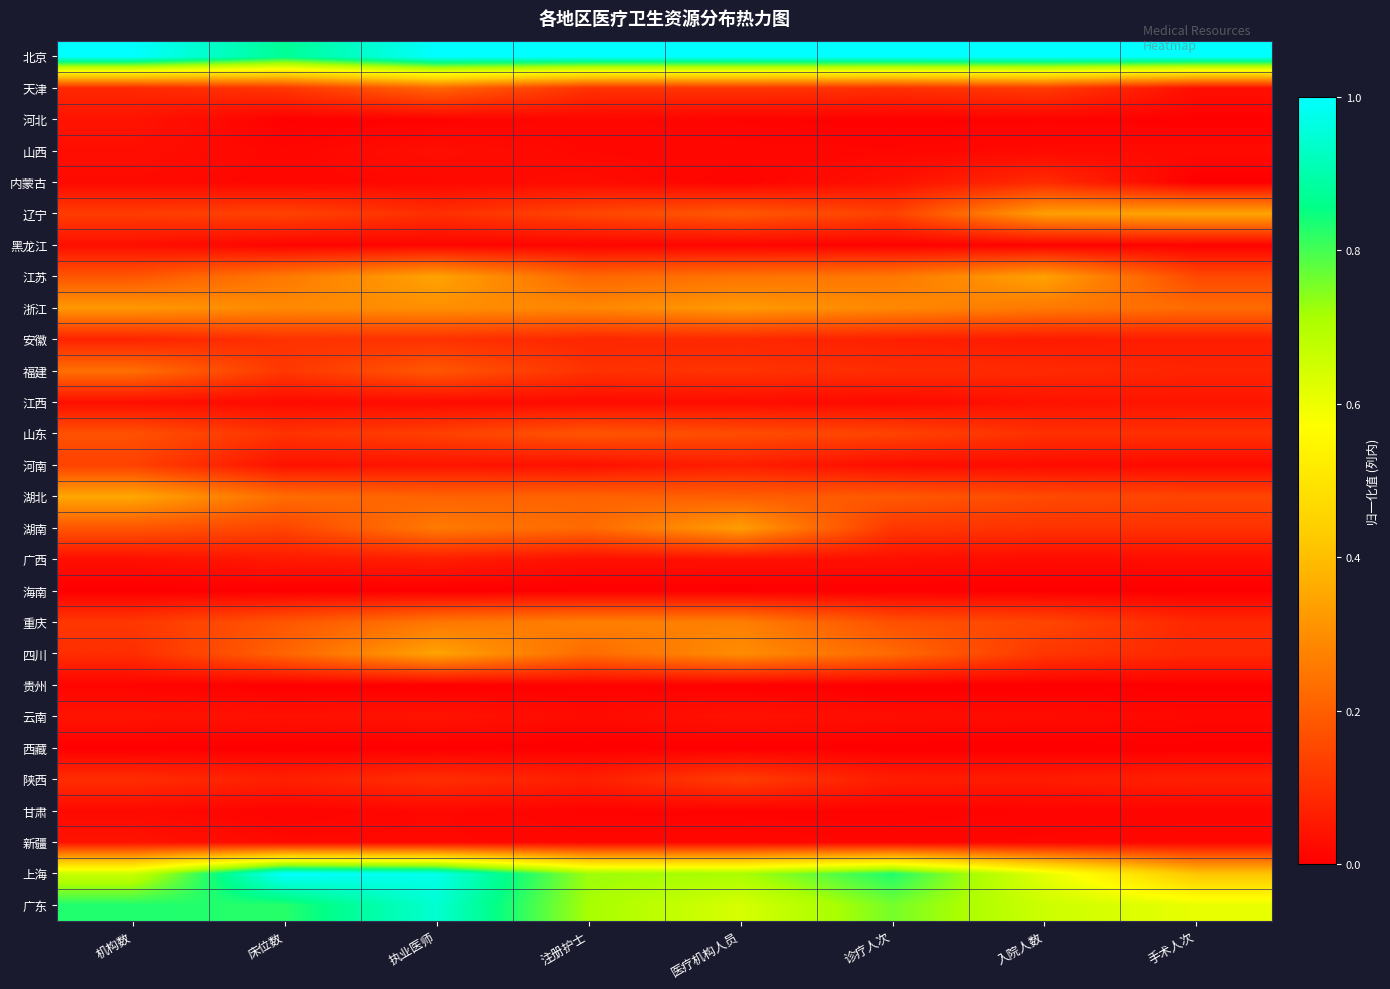

Reading left to right, what are all the values shown in this chart?

北京: 机构数=1.0	床位数=0.9	执业医师=1.0	注册护士=1.0	医疗机构人员=1.0	诊疗人次=1.0	入院人数=1.0	手术人次=1.0
天津: 机构数=0.1	床位数=0.1	执业医师=0.2	注册护士=0.1	医疗机构人员=0.1	诊疗人次=0.1	入院人数=0.1	手术人次=0.0
河北: 机构数=0.0	床位数=0.0	执业医师=0.0	注册护士=0.0	医疗机构人员=0.0	诊疗人次=0.0	入院人数=0.0	手术人次=0.0
山西: 机构数=0.0	床位数=0.0	执业医师=0.0	注册护士=0.0	医疗机构人员=0.0	诊疗人次=0.0	入院人数=0.0	手术人次=0.0
内蒙古: 机构数=0.0	床位数=0.0	执业医师=0.0	注册护士=0.0	医疗机构人员=0.0	诊疗人次=0.0	入院人数=0.1	手术人次=0.0
辽宁: 机构数=0.1	床位数=0.1	执业医师=0.1	注册护士=0.1	医疗机构人员=0.2	诊疗人次=0.1	入院人数=0.3	手术人次=0.3
黑龙江: 机构数=0.0	床位数=0.0	执业医师=0.0	注册护士=0.0	医疗机构人员=0.0	诊疗人次=0.0	入院人数=0.0	手术人次=0.0
江苏: 机构数=0.2	床位数=0.3	执业医师=0.3	注册护士=0.2	医疗机构人员=0.2	诊疗人次=0.3	入院人数=0.3	手术人次=0.2
浙江: 机构数=0.3	床位数=0.3	执业医师=0.3	注册护士=0.3	医疗机构人员=0.3	诊疗人次=0.3	入院人数=0.3	手术人次=0.2
安徽: 机构数=0.1	床位数=0.1	执业医师=0.1	注册护士=0.1	医疗机构人员=0.1	诊疗人次=0.1	入院人数=0.1	手术人次=0.1
福建: 机构数=0.2	床位数=0.1	执业医师=0.2	注册护士=0.1	医疗机构人员=0.1	诊疗人次=0.1	入院人数=0.1	手术人次=0.1
江西: 机构数=0.0	床位数=0.0	执业医师=0.0	注册护士=0.0	医疗机构人员=0.0	诊疗人次=0.0	入院人数=0.0	手术人次=0.0
山东: 机构数=0.2	床位数=0.1	执业医师=0.1	注册护士=0.2	医疗机构人员=0.2	诊疗人次=0.1	入院人数=0.1	手术人次=0.1
河南: 机构数=0.1	床位数=0.0	执业医师=0.0	注册护士=0.0	医疗机构人员=0.1	诊疗人次=0.0	入院人数=0.0	手术人次=0.0
湖北: 机构数=0.4	床位数=0.2	执业医师=0.2	注册护士=0.2	医疗机构人员=0.2	诊疗人次=0.2	入院人数=0.2	手术人次=0.1
湖南: 机构数=0.2	床位数=0.1	执业医师=0.3	注册护士=0.2	医疗机构人员=0.3	诊疗人次=0.1	入院人数=0.1	手术人次=0.1
广西: 机构数=0.0	床位数=0.1	执业医师=0.1	注册护士=0.0	医疗机构人员=0.0	诊疗人次=0.0	入院人数=0.0	手术人次=0.0
海南: 机构数=0.0	床位数=0.0	执业医师=0.0	注册护士=0.0	医疗机构人员=0.0	诊疗人次=0.0	入院人数=0.0	手术人次=0.0
重庆: 机构数=0.1	床位数=0.2	执业医师=0.3	注册护士=0.3	医疗机构人员=0.3	诊疗人次=0.2	入院人数=0.1	手术人次=0.1
四川: 机构数=0.1	床位数=0.2	执业医师=0.3	注册护士=0.2	医疗机构人员=0.3	诊疗人次=0.2	入院人数=0.1	手术人次=0.1
贵州: 机构数=0.0	床位数=0.0	执业医师=0.0	注册护士=0.0	医疗机构人员=0.0	诊疗人次=0.0	入院人数=0.0	手术人次=0.0
云南: 机构数=0.0	床位数=0.0	执业医师=0.0	注册护士=0.0	医疗机构人员=0.0	诊疗人次=0.0	入院人数=0.0	手术人次=0.0
西藏: 机构数=0.0	床位数=0.0	执业医师=0.0	注册护士=0.0	医疗机构人员=0.0	诊疗人次=0.0	入院人数=0.0	手术人次=0.0
陕西: 机构数=0.1	床位数=0.1	执业医师=0.1	注册护士=0.1	医疗机构人员=0.1	诊疗人次=0.1	入院人数=0.1	手术人次=0.1
甘肃: 机构数=0.0	床位数=0.0	执业医师=0.0	注册护士=0.0	医疗机构人员=0.0	诊疗人次=0.0	入院人数=0.0	手术人次=0.0
新疆: 机构数=0.0	床位数=0.0	执业医师=0.0	注册护士=0.0	医疗机构人员=0.0	诊疗人次=0.0	入院人数=0.0	手术人次=0.0
上海: 机构数=0.7	床位数=1.0	执业医师=1.0	注册护士=0.7	医疗机构人员=0.7	诊疗人次=0.8	入院人数=0.6	手术人次=0.4
广东: 机构数=0.8	床位数=0.8	执业医师=0.9	注册护士=0.7	医疗机构人员=0.6	诊疗人次=0.8	入院人数=0.7	手术人次=0.6